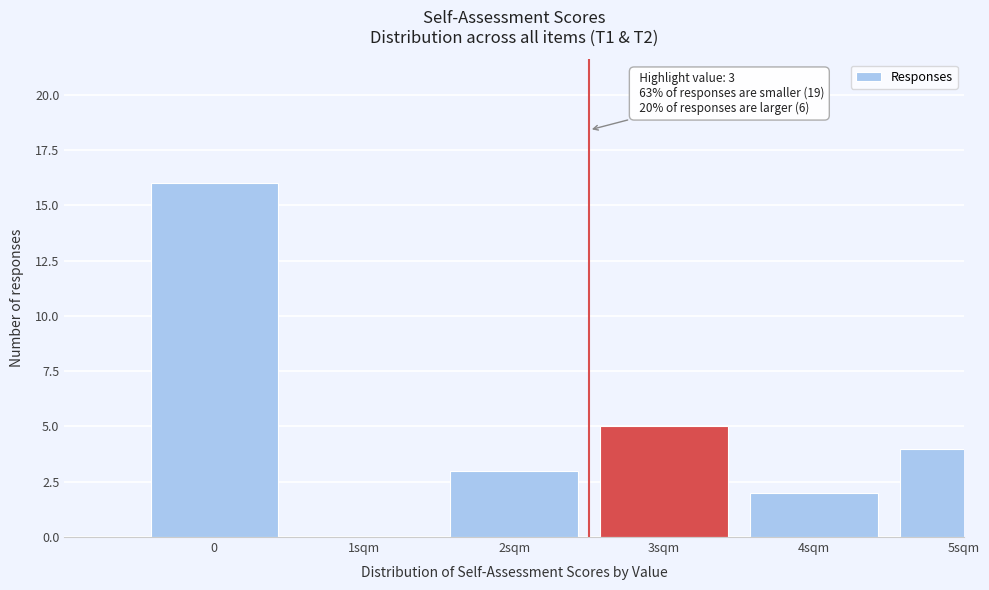

Reading left to right, list all the values displayed in this chart.

0=16	1sqm=0	2sqm=3	3sqm=5	4sqm=2	5sqm=4